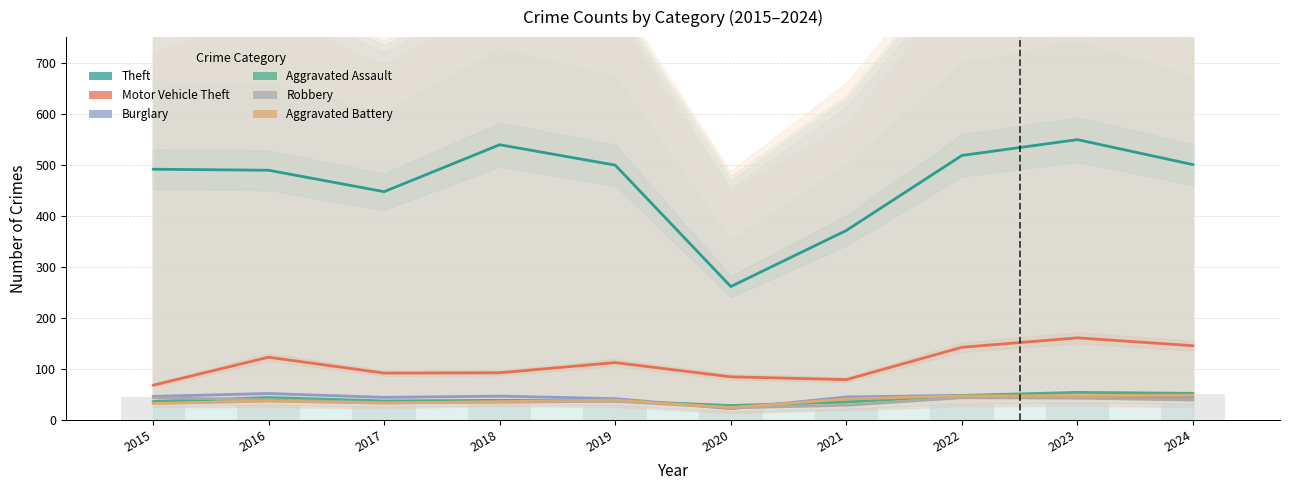

True or false: Aggravated Battery has a value of 78.8 at 2023.

False